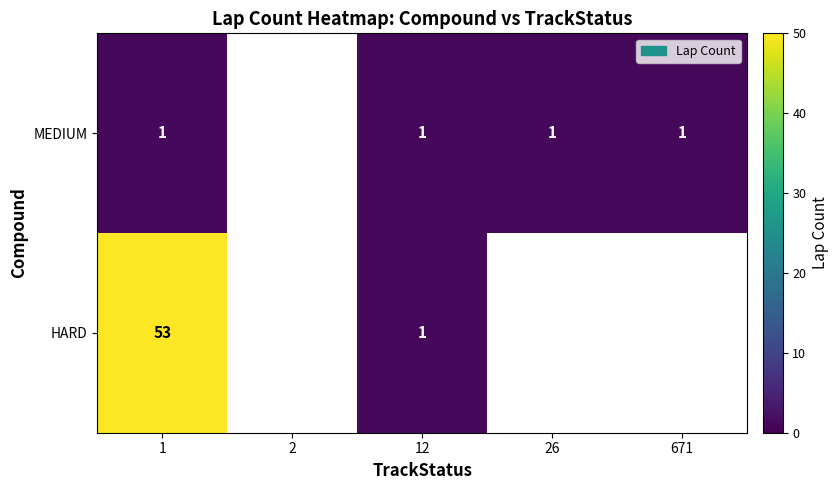

Which has a higher value, 26 or 671?

26